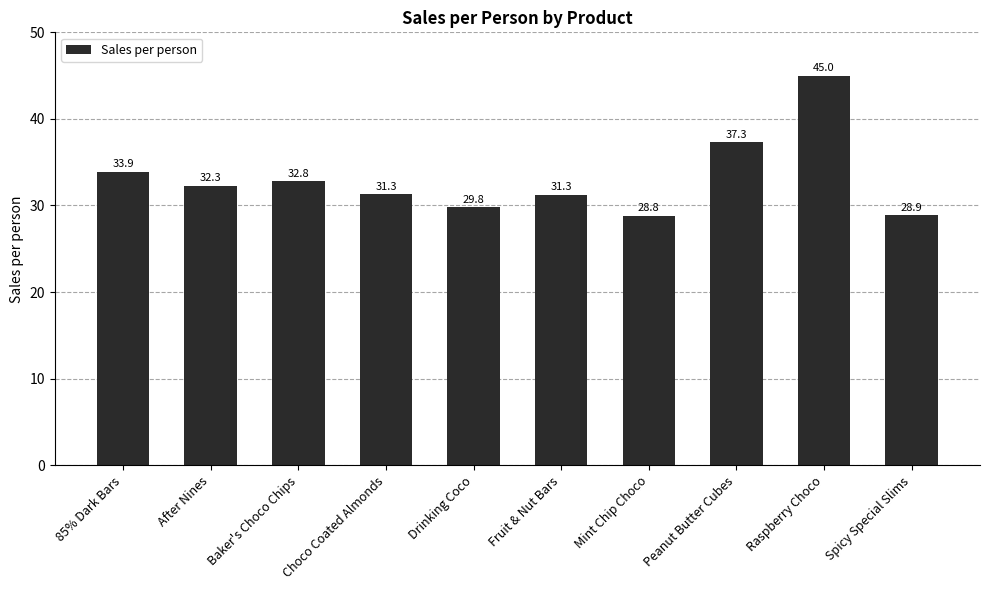

What is the greatest value displayed?

45.0